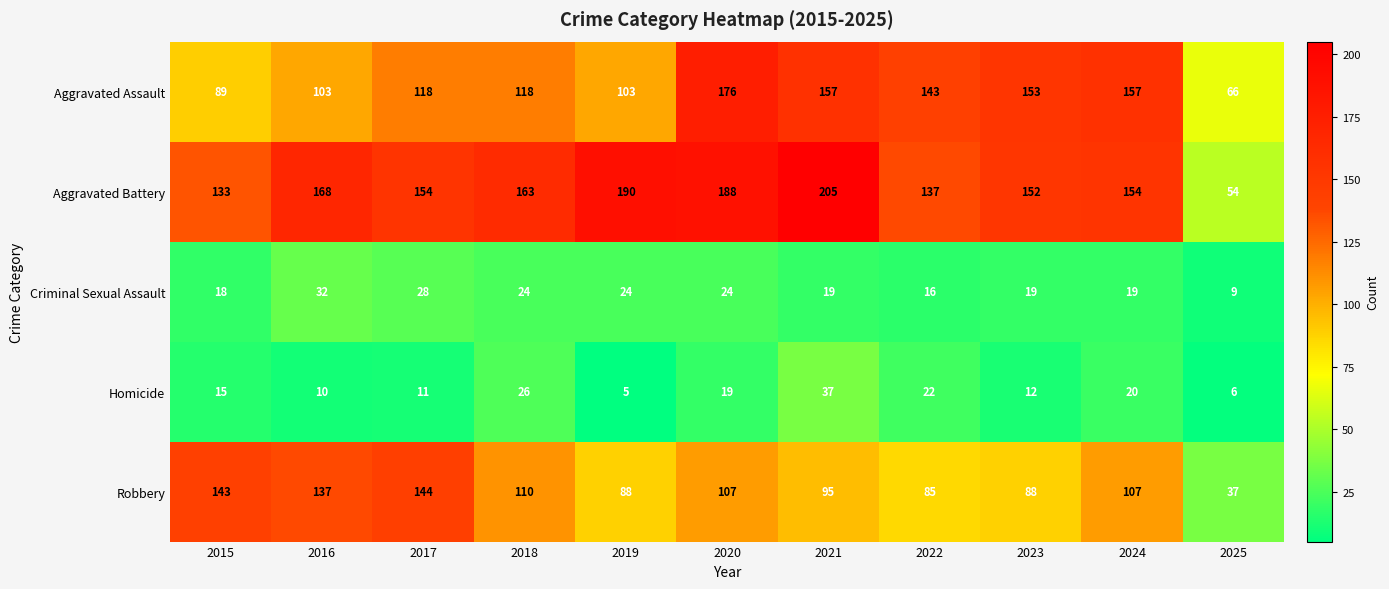

What is the difference between the maximum and minimum values in the Criminal Sexual Assault series?

23